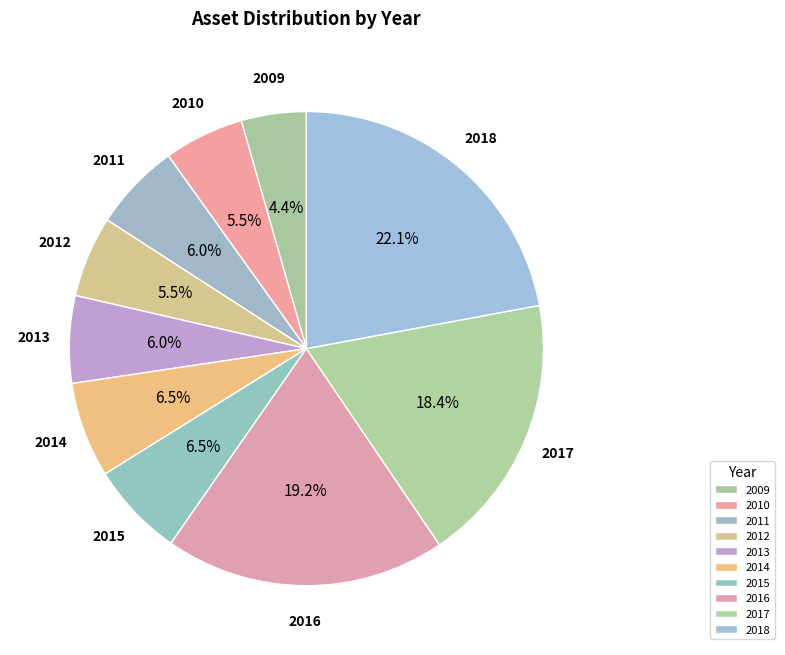

What is the largest slice in the pie chart?

2018